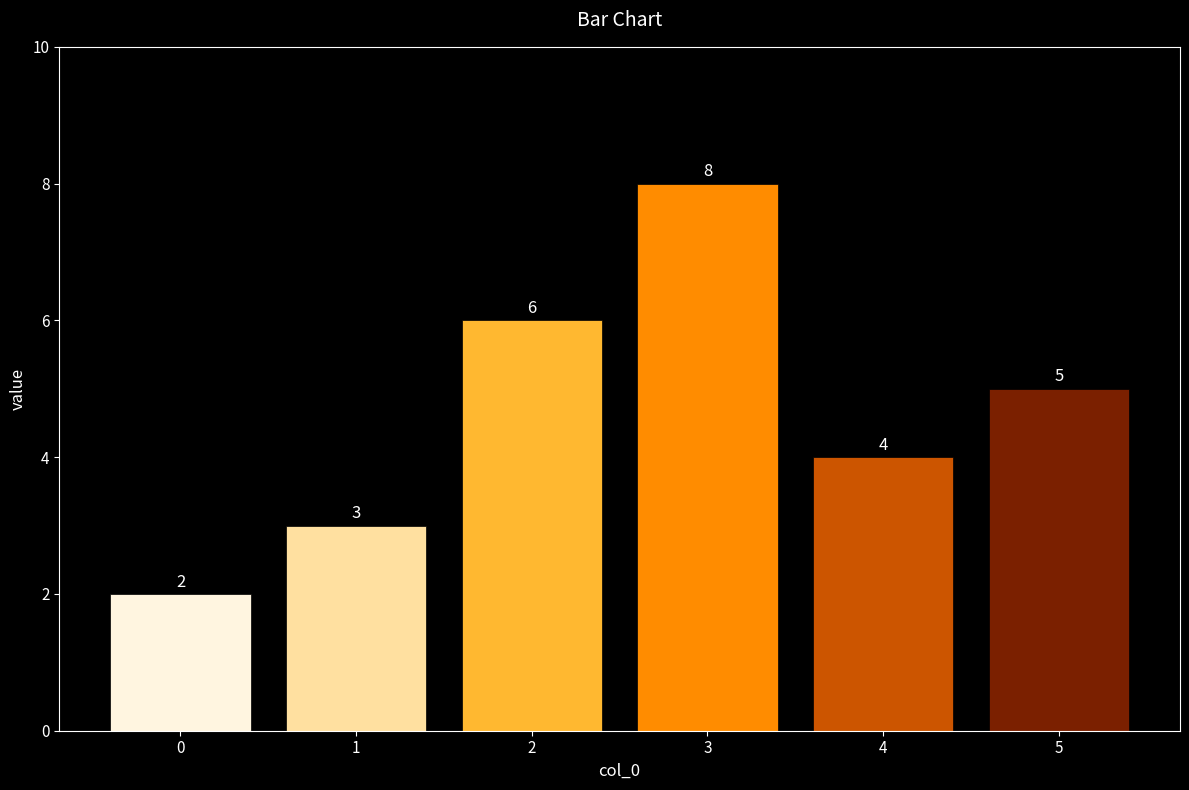

What is the approximate value at 1?

3